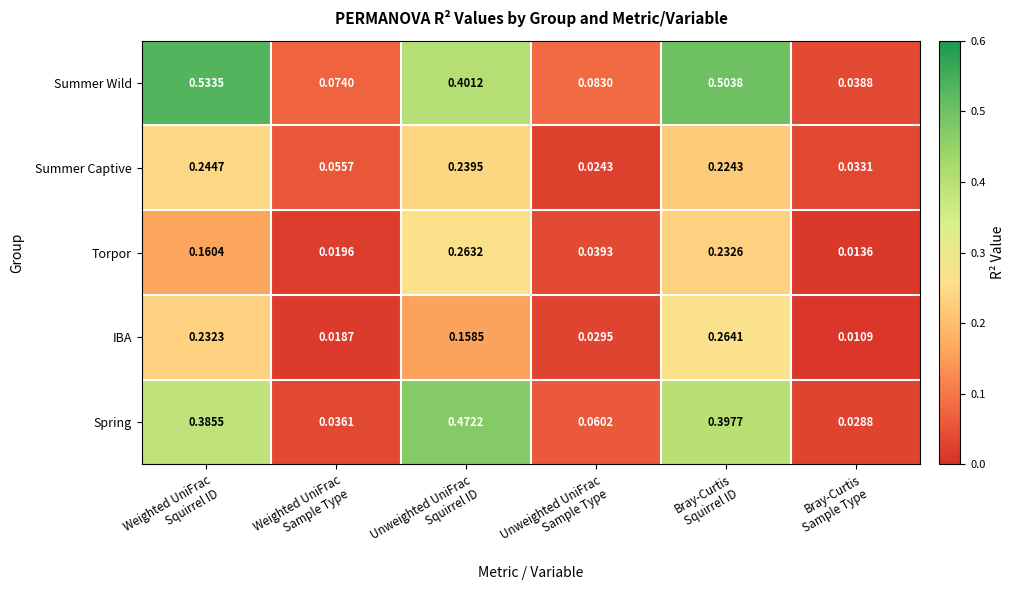

Which series has the widest spread of values?

Summer Wild